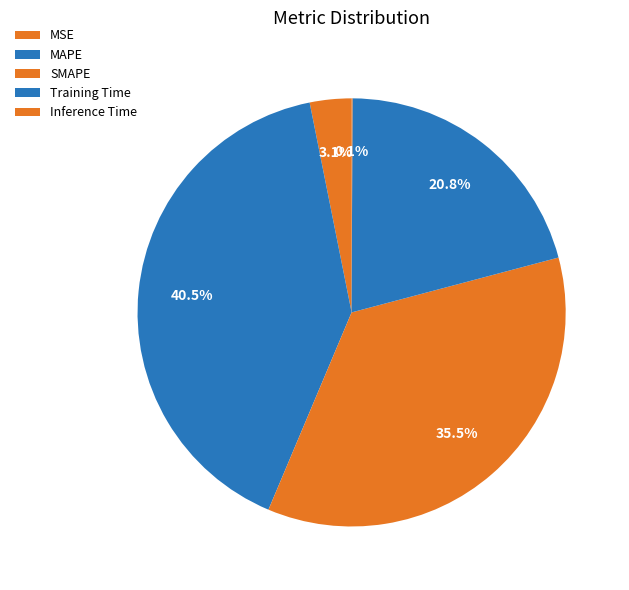

Count the number of slices in the pie.

5